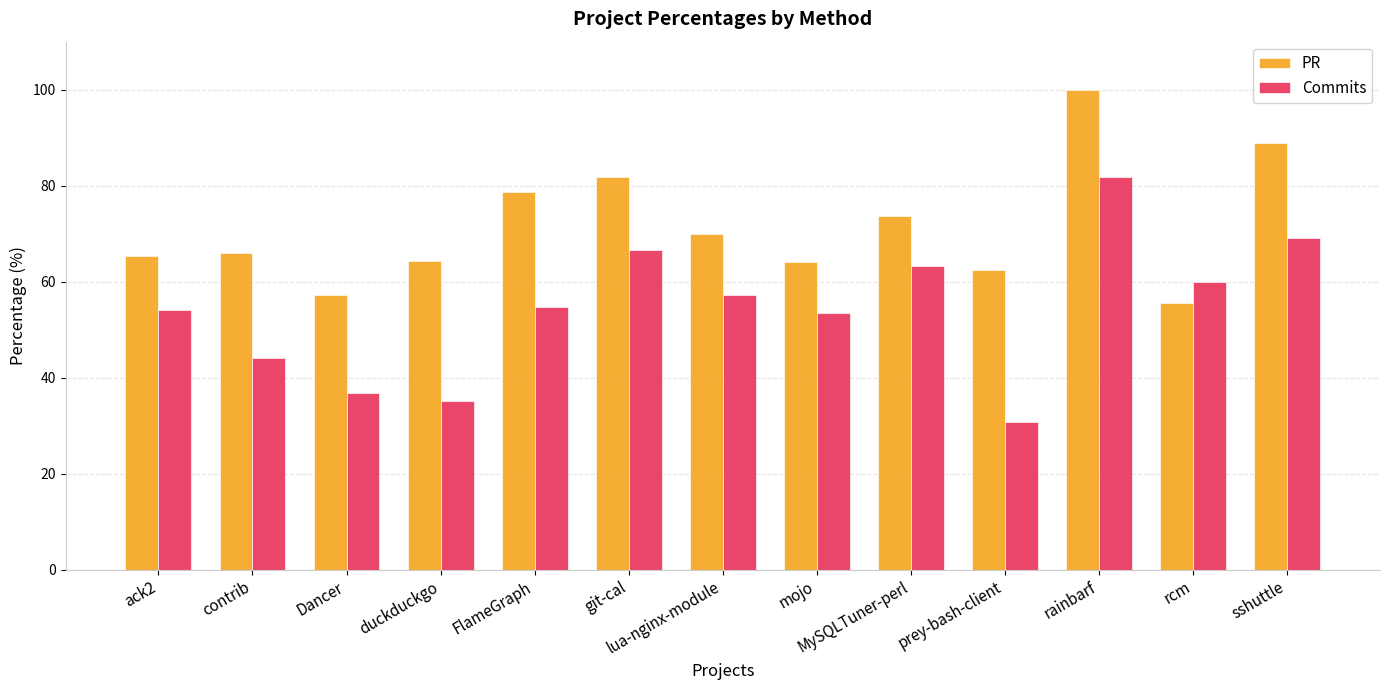

What is the label of the 11th bar from the left?

rainbarf